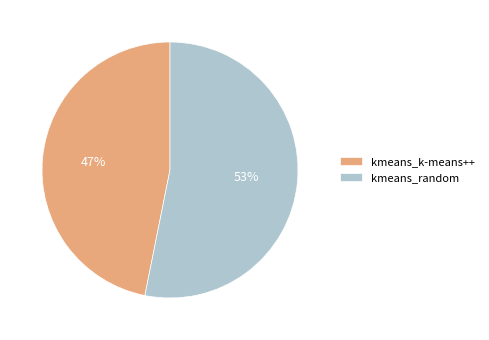

Which has a higher value, kmeans_random or kmeans_k-means++?

kmeans_random